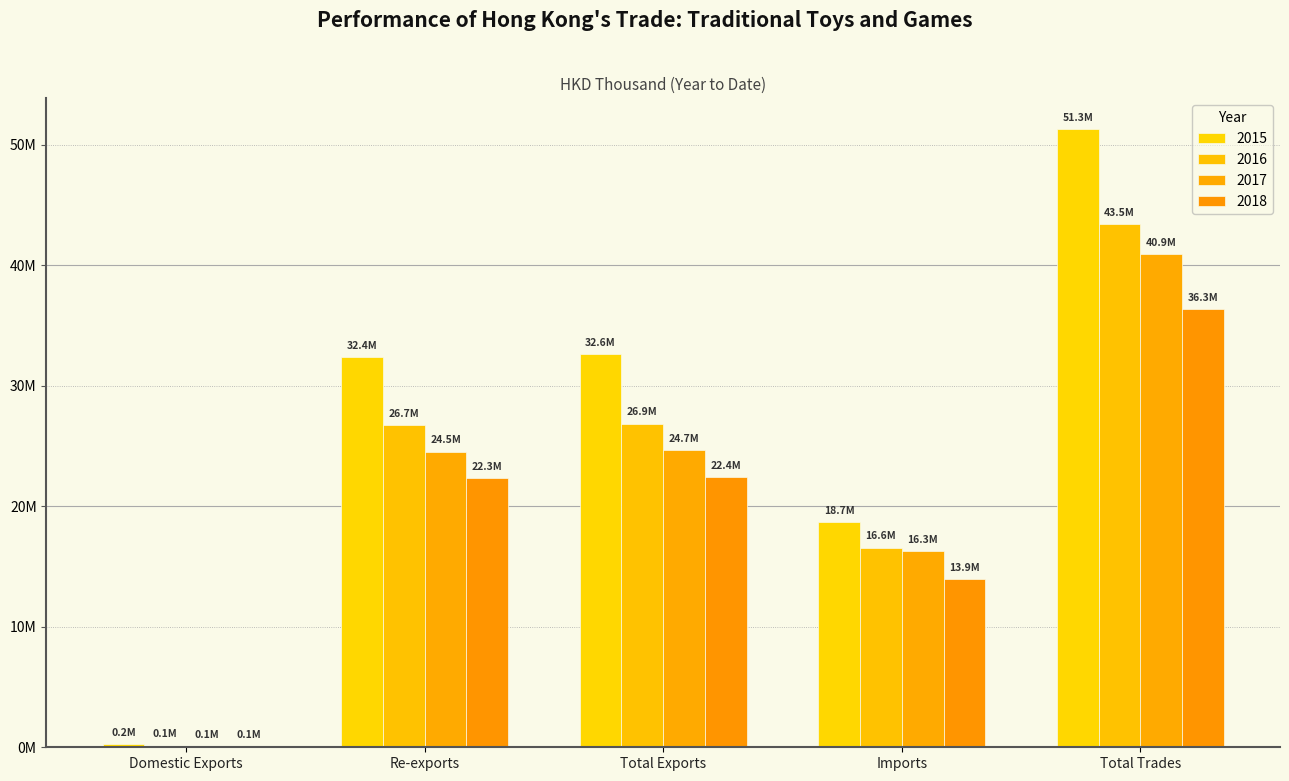

True or false: 2017 has a value of 24549841.6 at Re-exports.

True